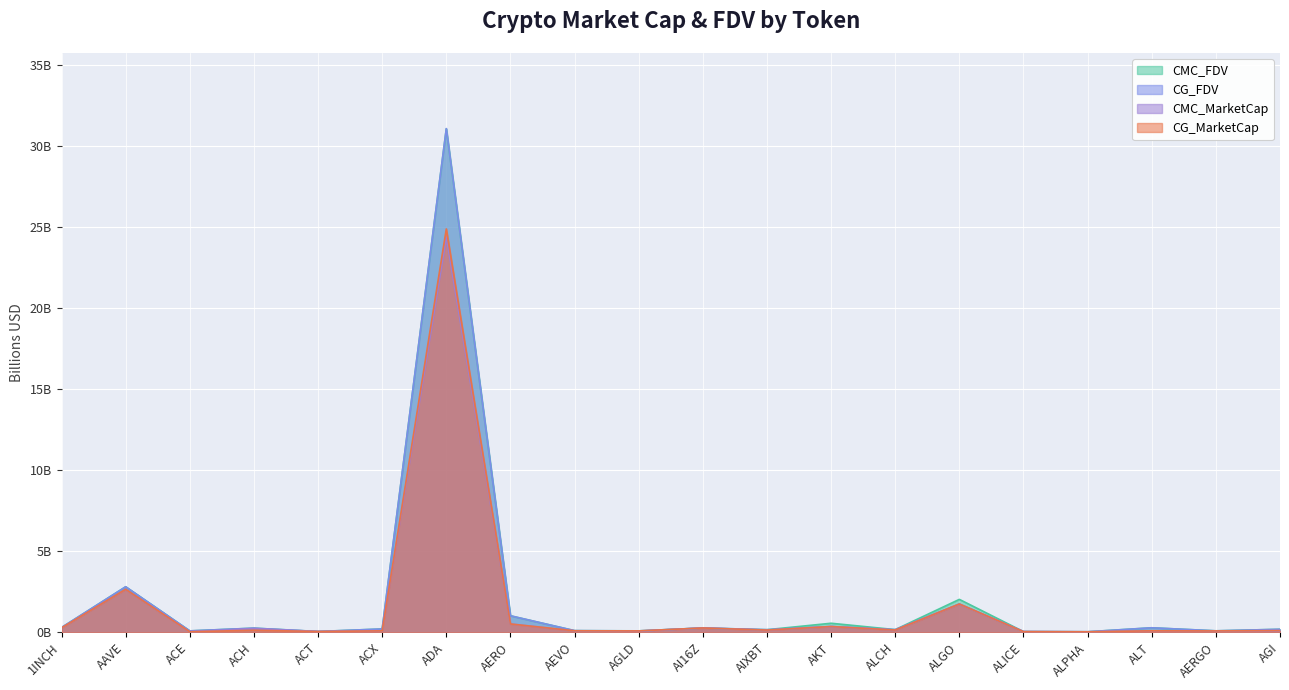

Count the number of data series in this chart.

4